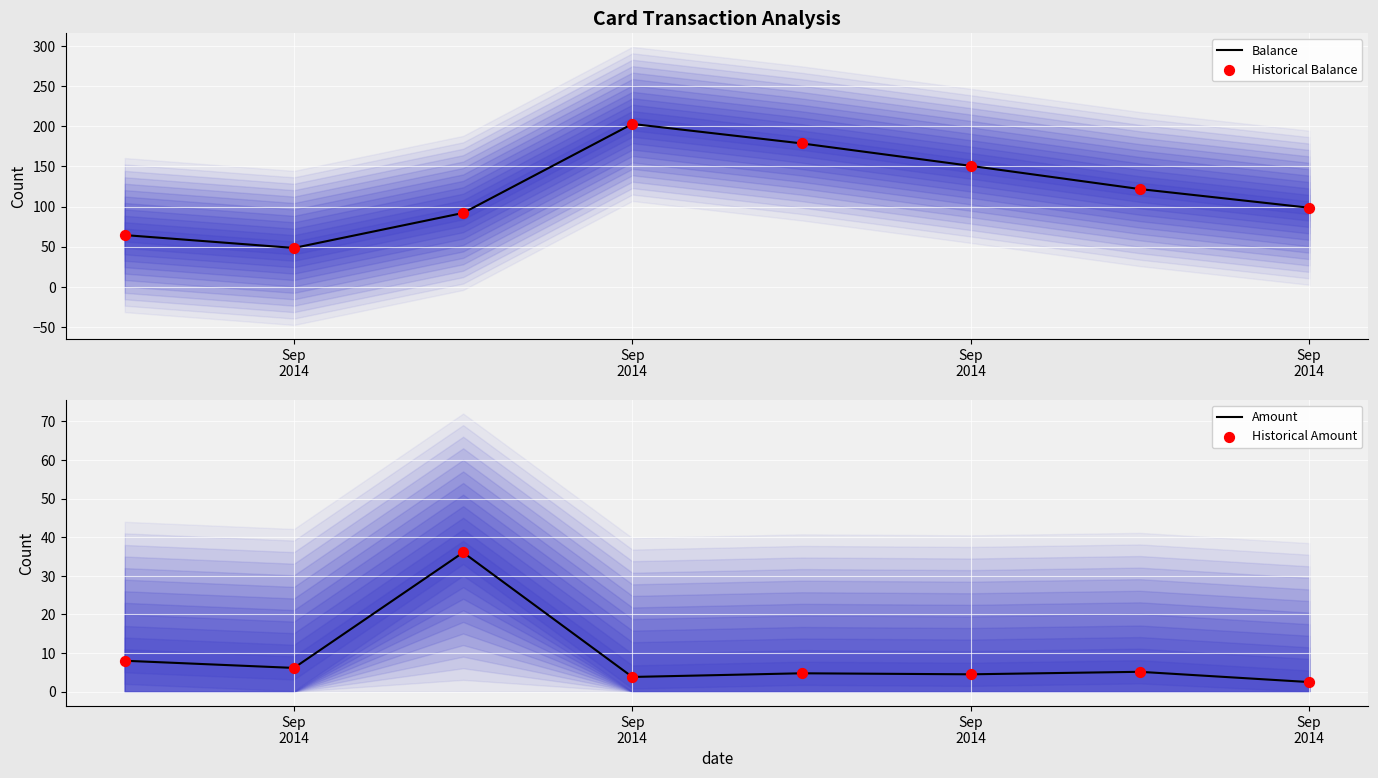

What is the total value across all series at Sep
2014?

144.8